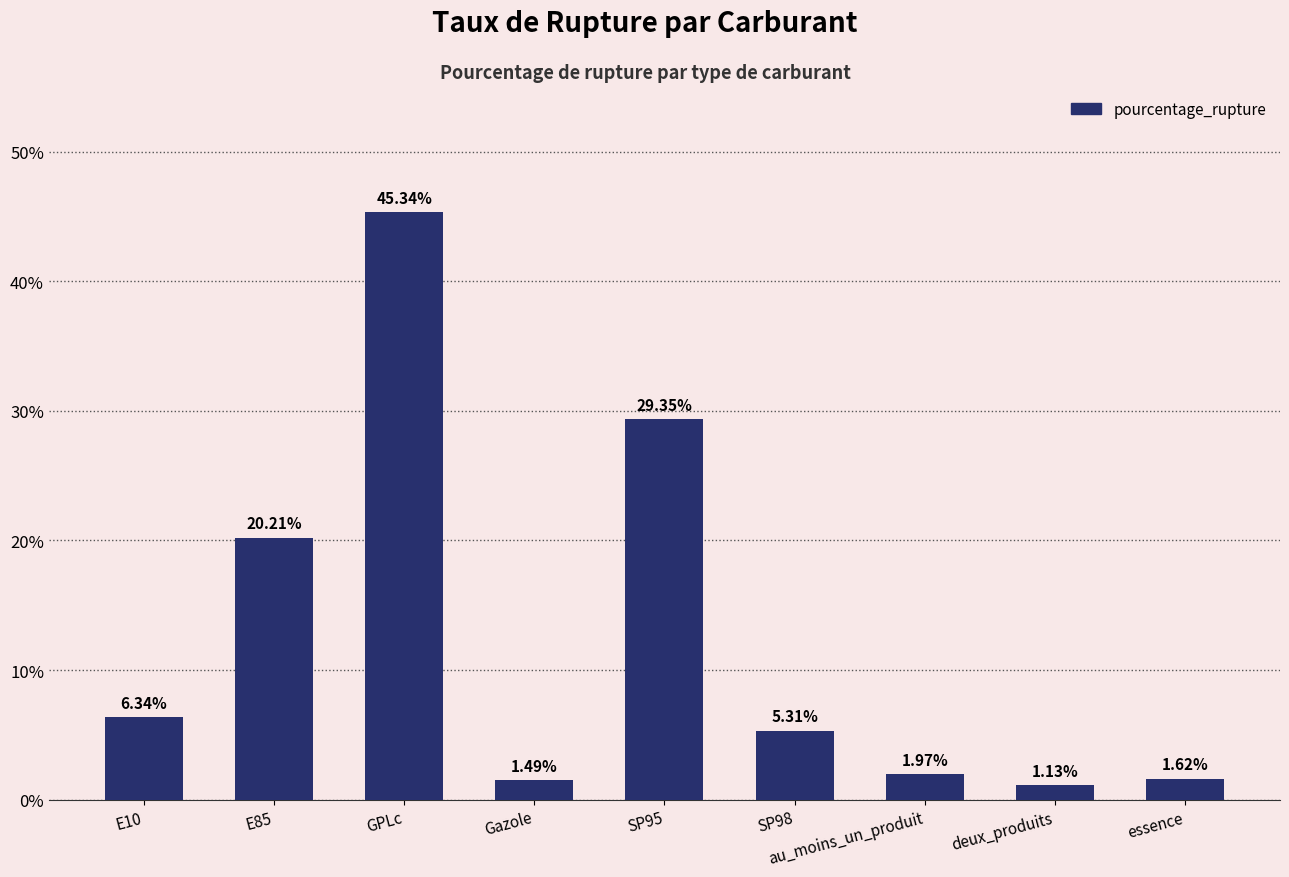

Rank the categories by value from highest to lowest.

GPLc, SP95, E85, E10, SP98, au_moins_un_produit, essence, Gazole, deux_produits